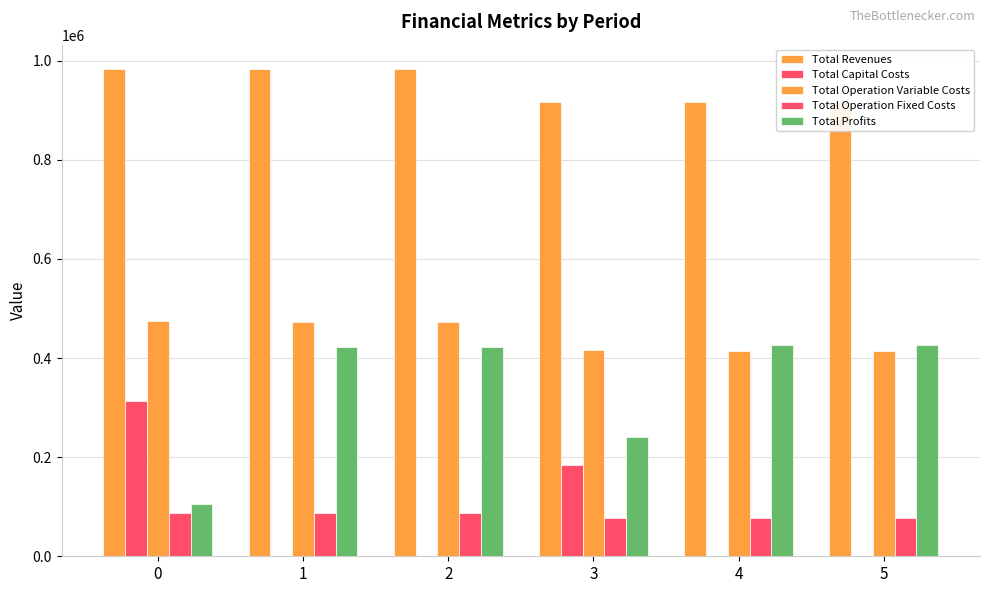

Are the bars grouped side by side (vs. stacked)?

Yes